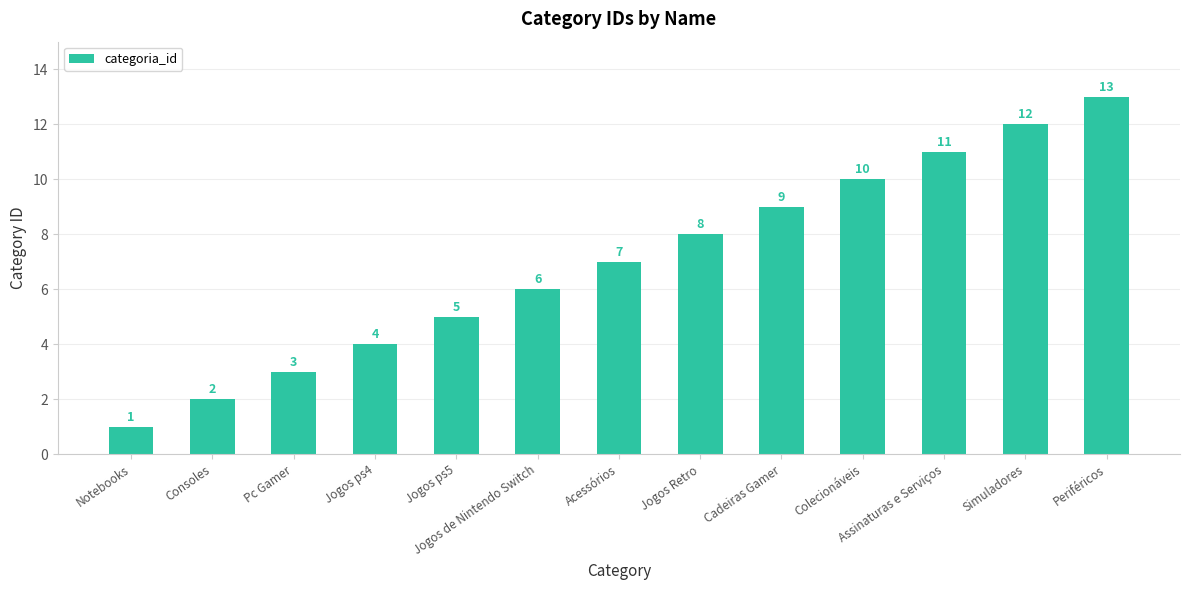

Which has a higher value, Notebooks or Jogos de Nintendo Switch?

Jogos de Nintendo Switch